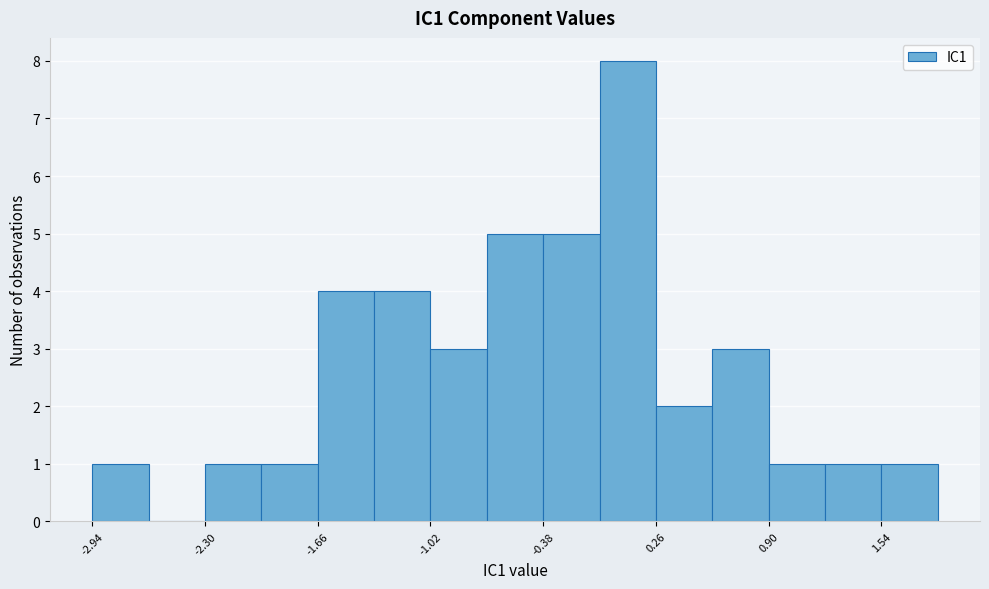

Read against the x-axis, roughly where is the centre of the tallest bar?

0.1